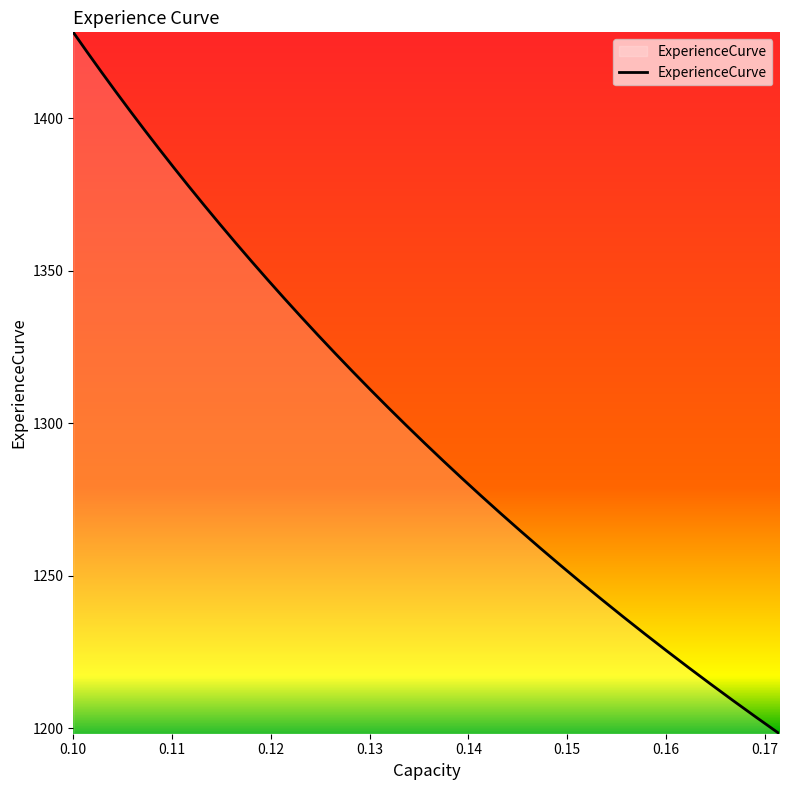

What is the maximum value shown in the chart?

1428.2